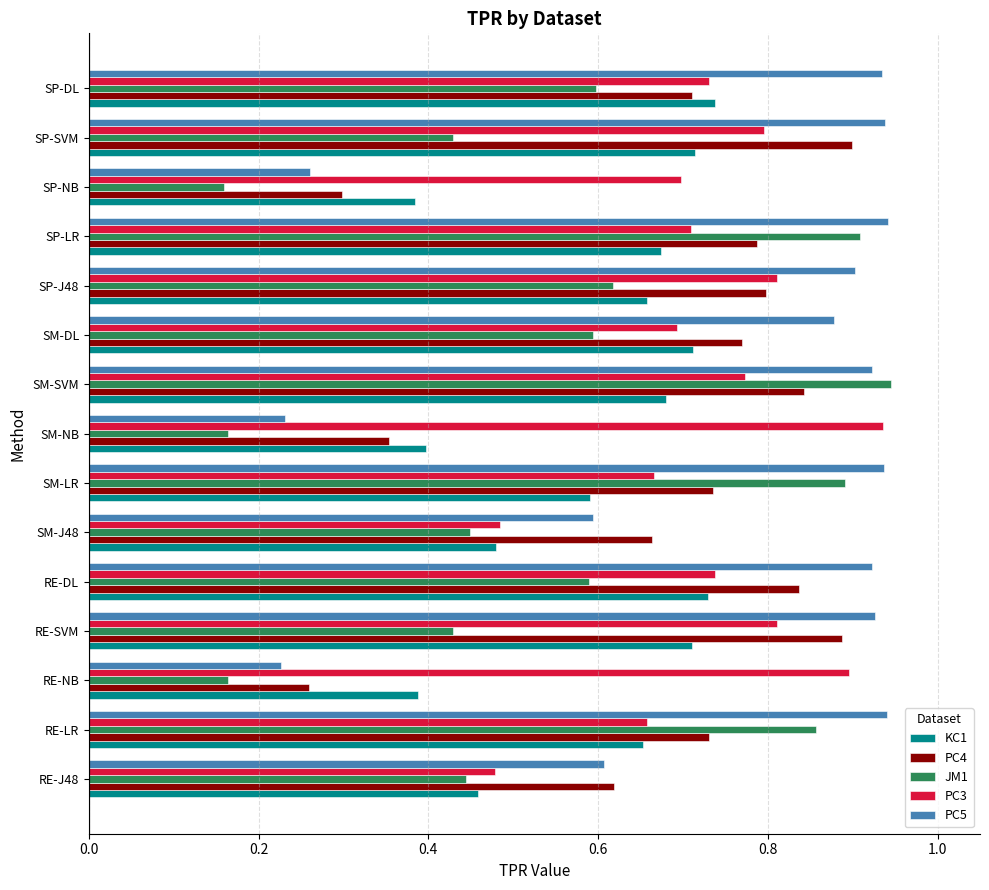

Count the PC4 values in the range 0 to 1.

15